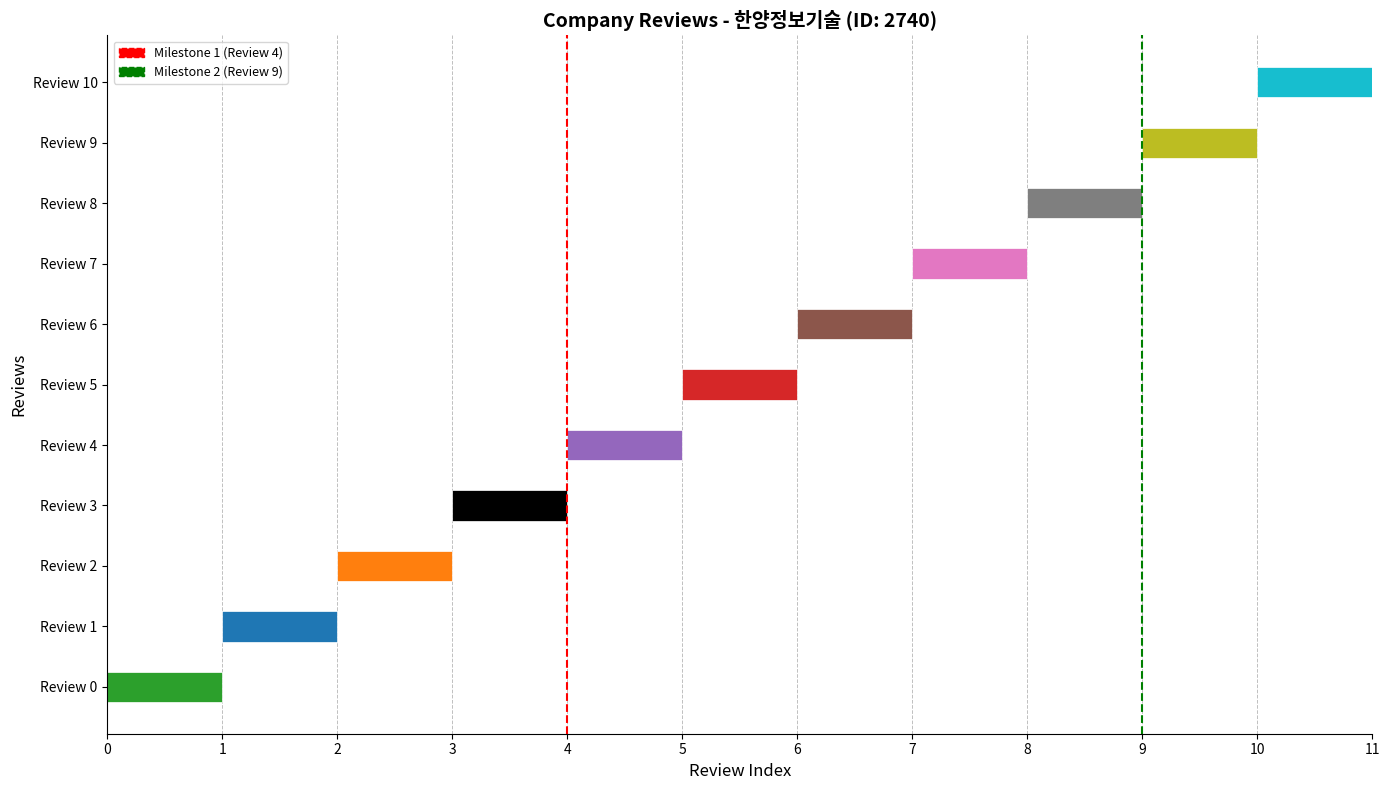

Rank the series at 1 from lowest to highest value.

Milestone 1 (Review 4), Milestone 2 (Review 9)